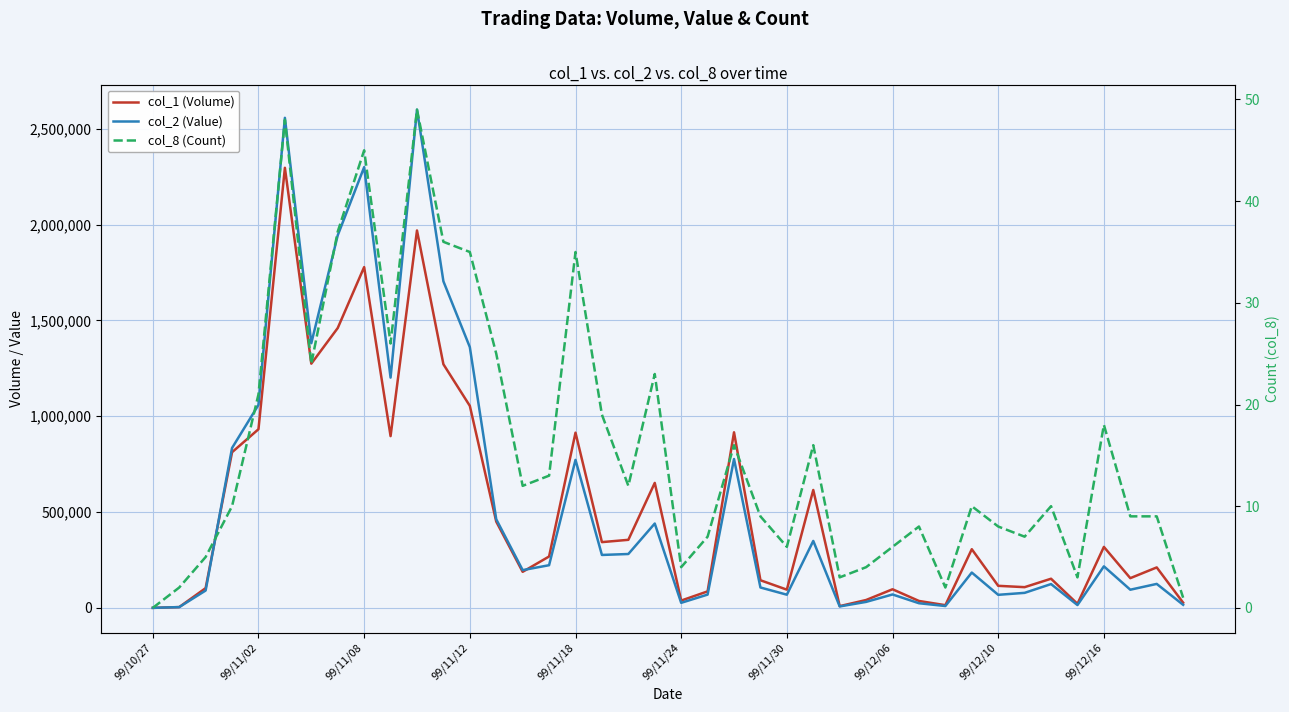

List the series in order of their peak value, lowest first.

col_8 (Count), col_1 (Volume), col_2 (Value)